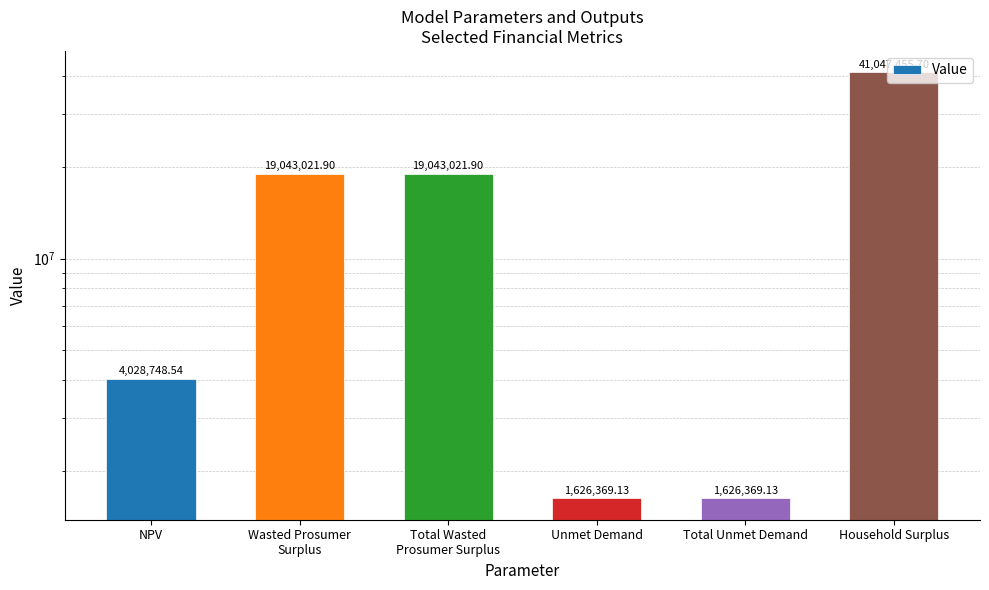

What is the label of the 3rd bar from the right?

Unmet Demand